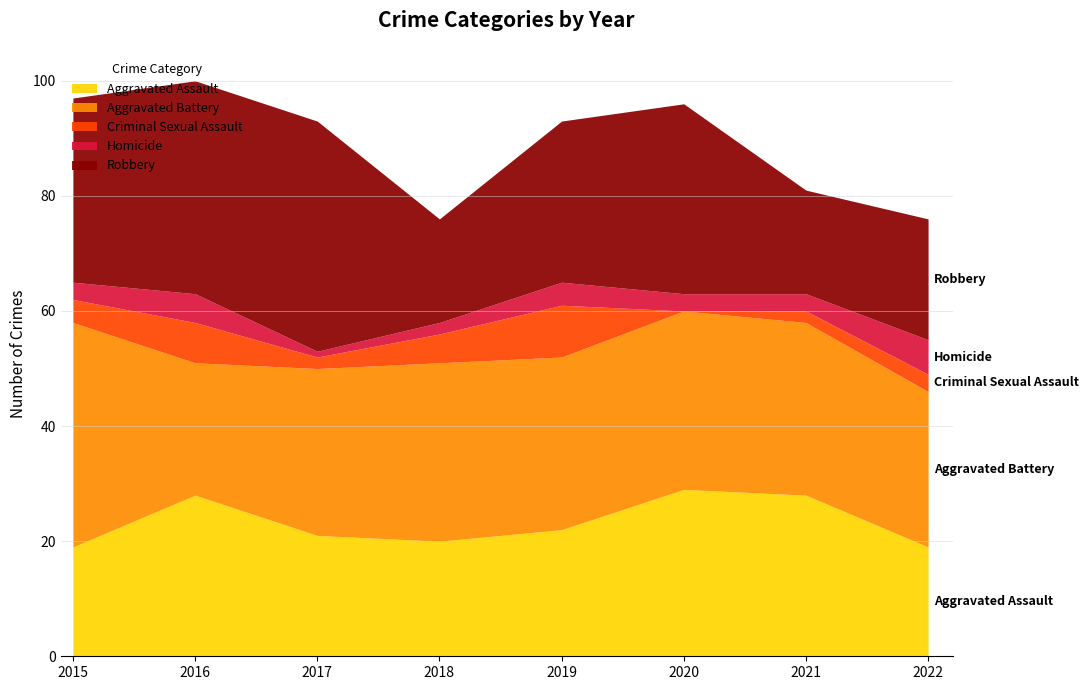

What is the maximum value for Aggravated Assault?

29